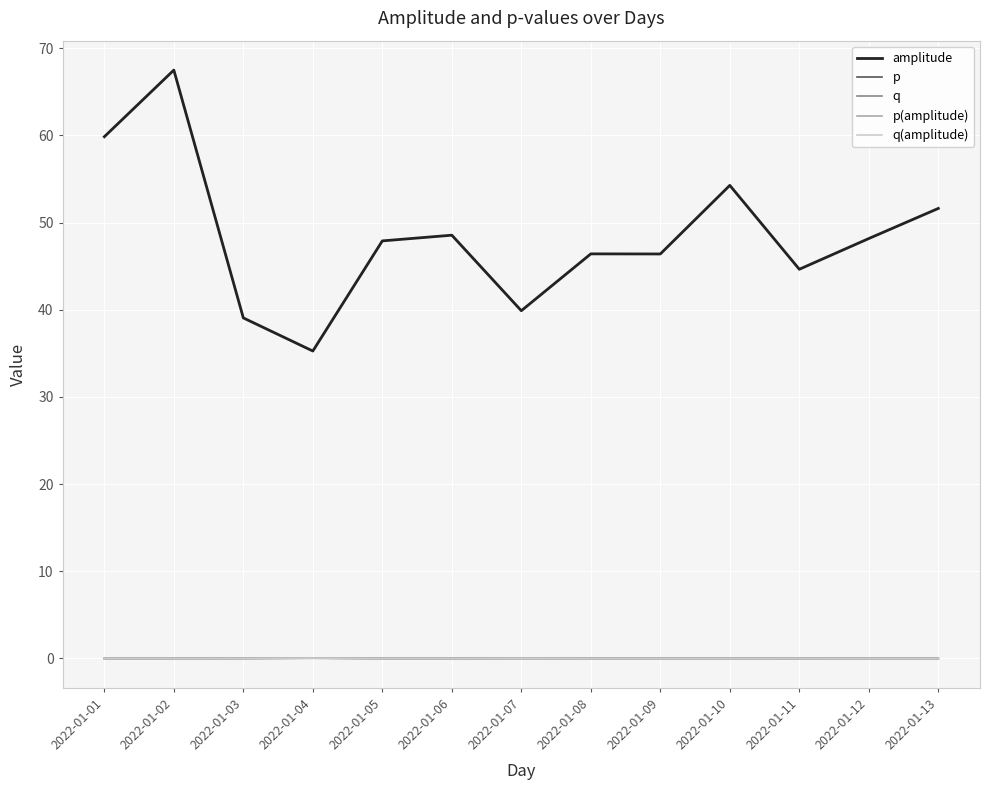

At which label is q closest to 0?

2022-01-02